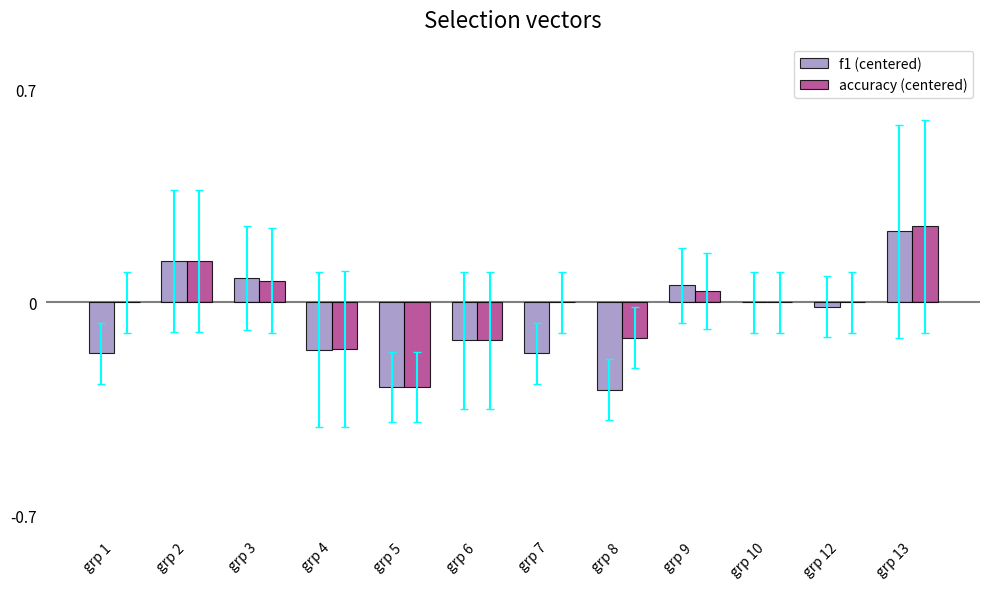

Is the value of accuracy (centered) at grp 5 greater than the value of f1 (centered) at grp 7?

No